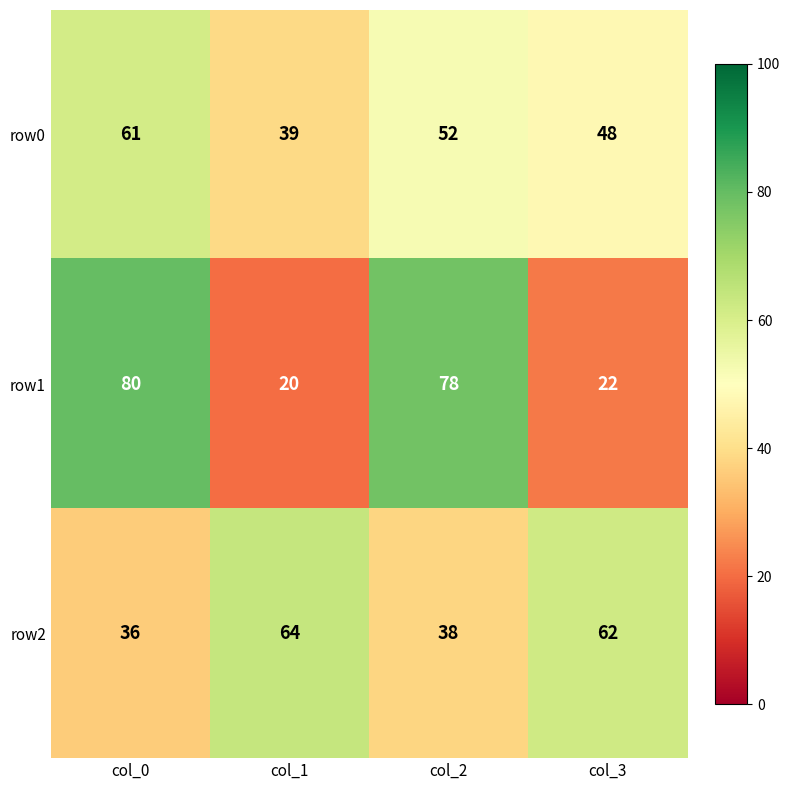

Reading left to right, extract all data points from this chart.

row0: col_0=61	col_1=39	col_2=52	col_3=48
row1: col_0=80	col_1=20	col_2=78	col_3=22
row2: col_0=36	col_1=64	col_2=38	col_3=62